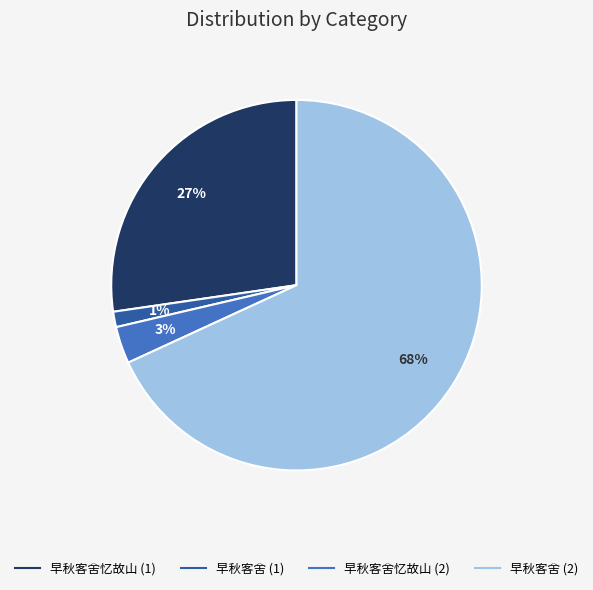

To the nearest percent, what is the average slice percentage?

25%